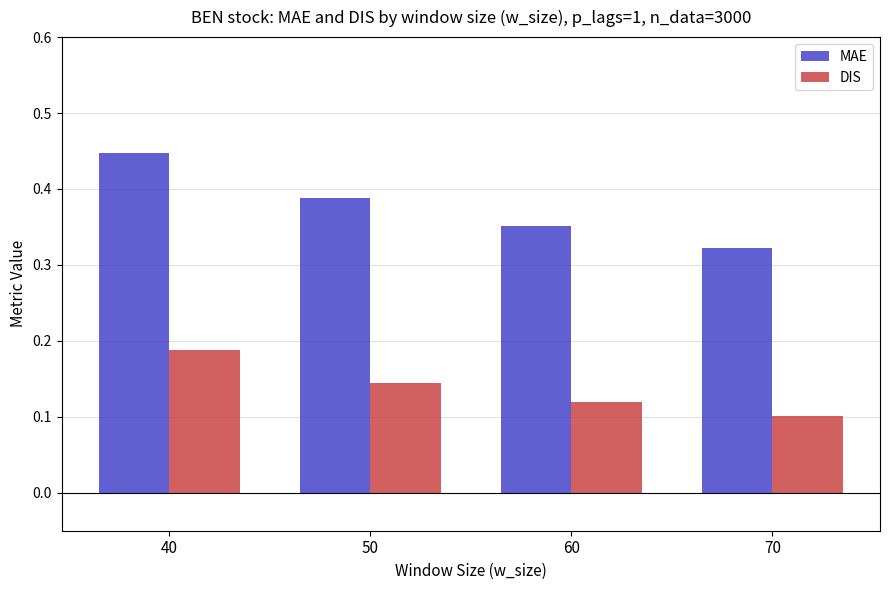

True or false: MAE has a value of 0.1 at 60.

False